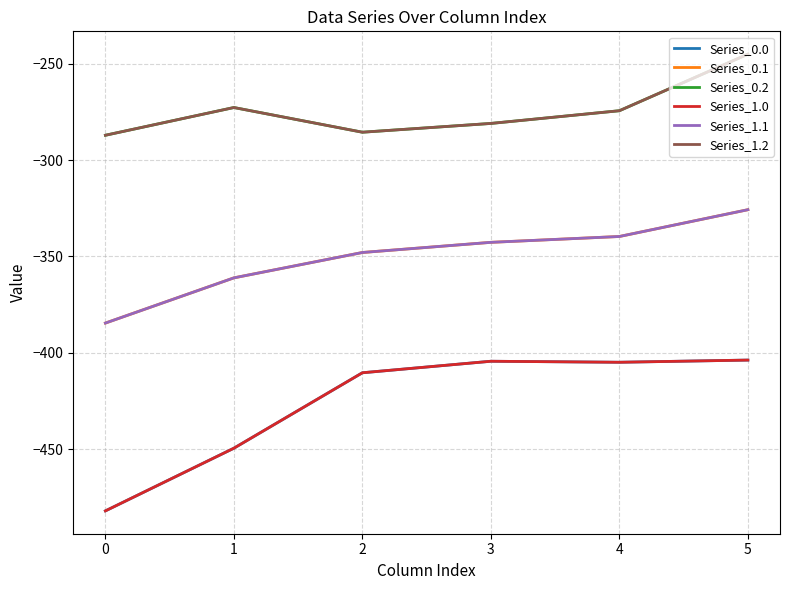

Does the chart have visible grid lines?

Yes